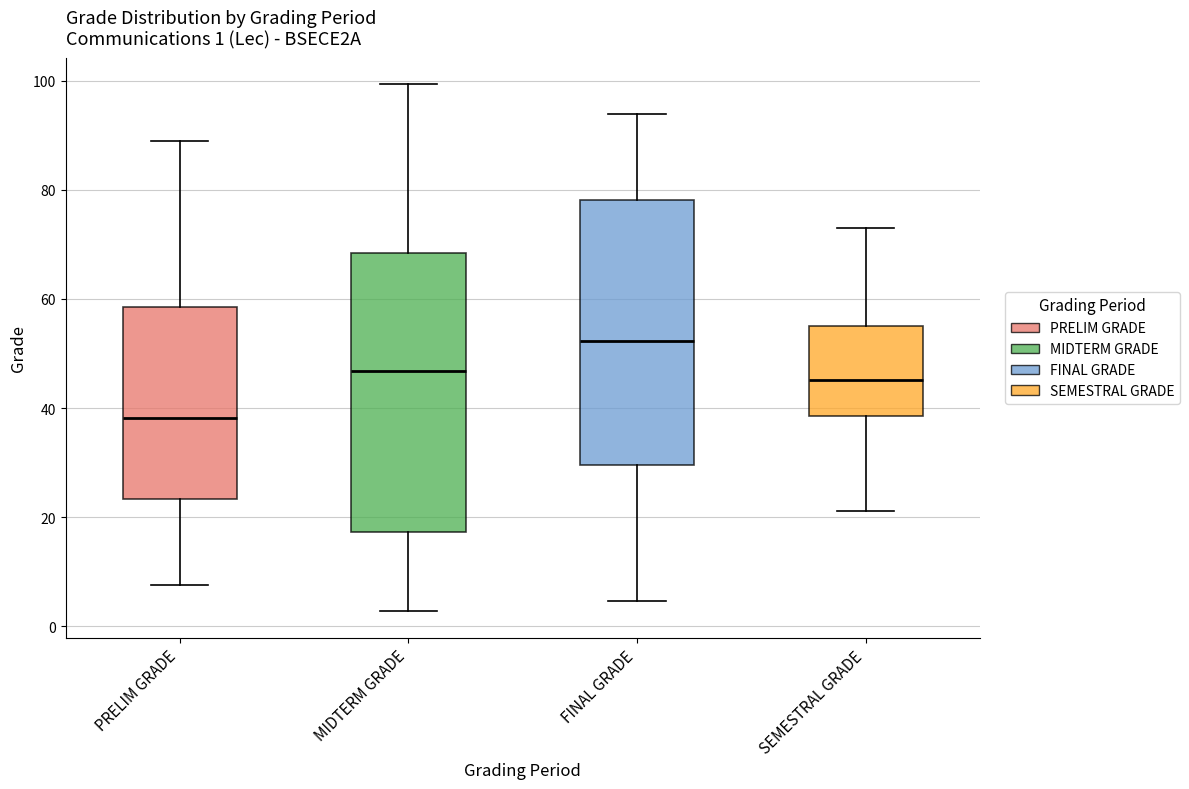

Which box is the tallest, from its lower edge to its upper edge?

MIDTERM GRADE